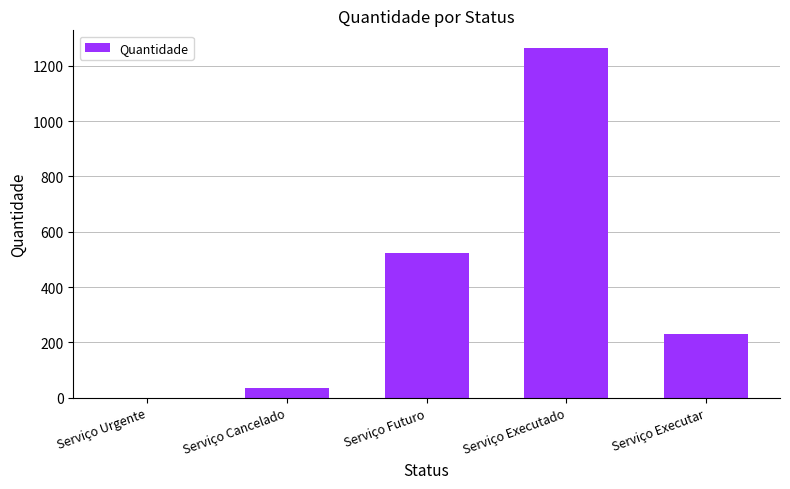

Reading right to left, extract all data points from this chart.

232	1265	524	35	1